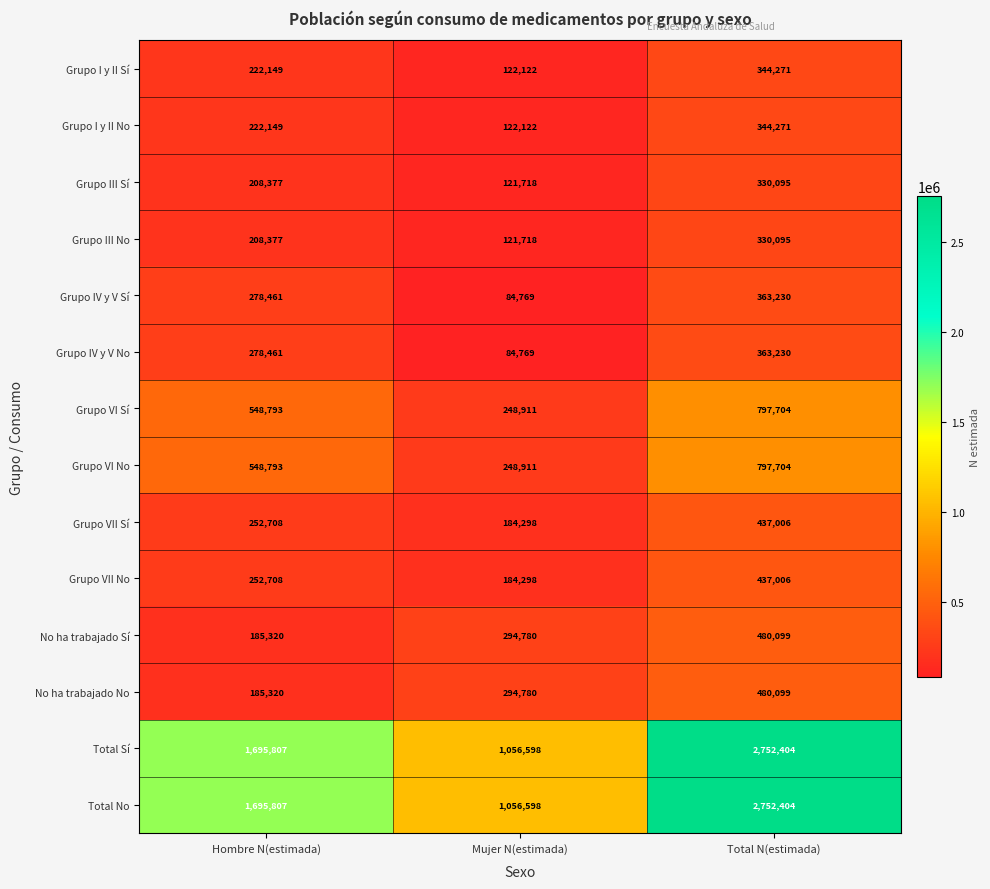

How many categories are shown in the chart?

3